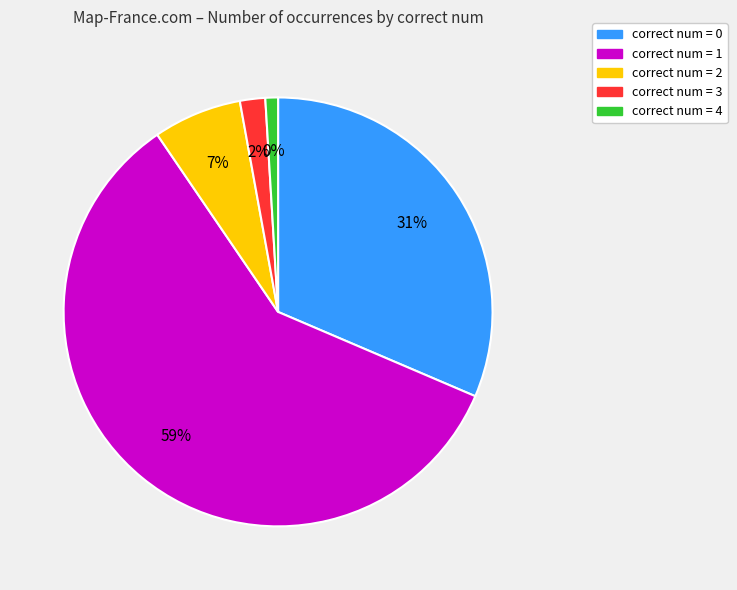

Which slice is the largest?

correct num = 1